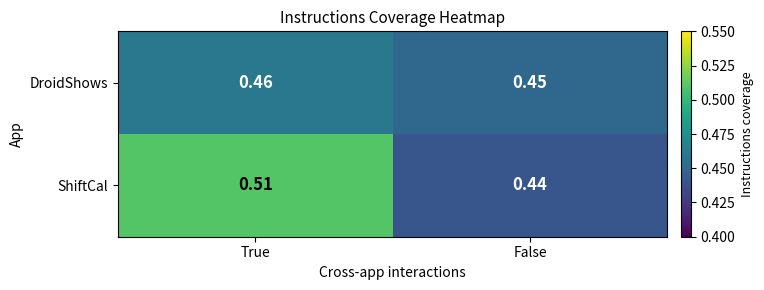

At which category is the sum across all series the highest?

True